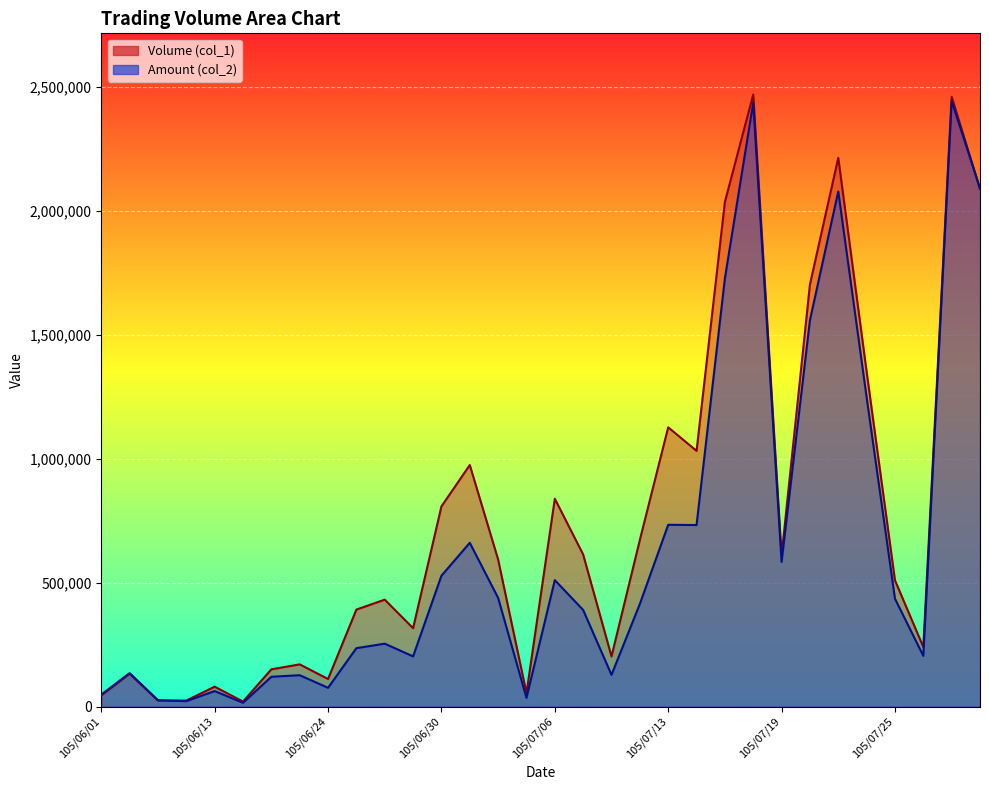

Does the chart display data point markers on the line(s)?

No